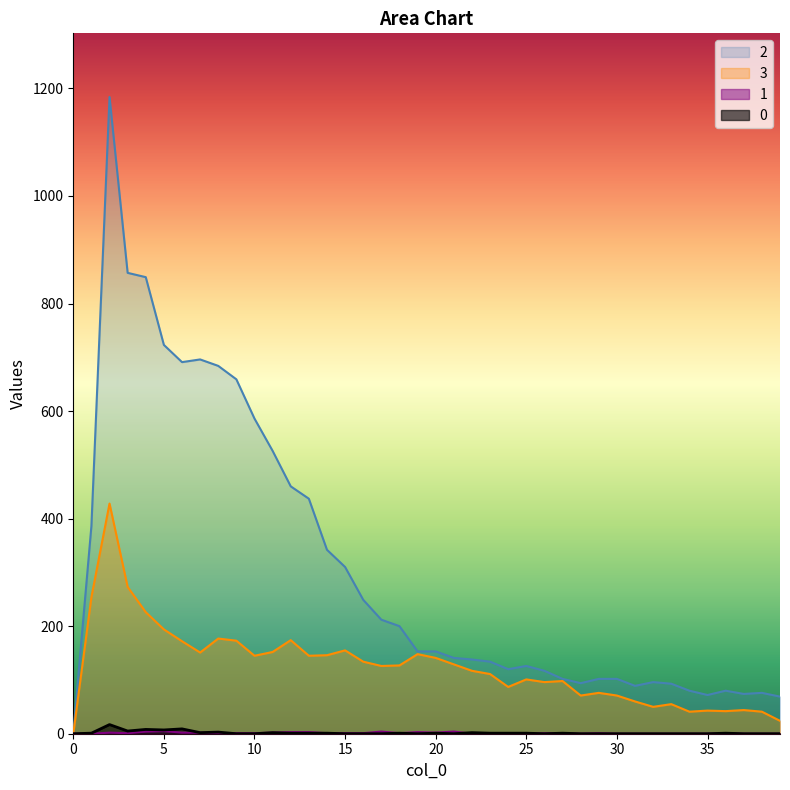

How many interior local peaks does the 0 series have?

10